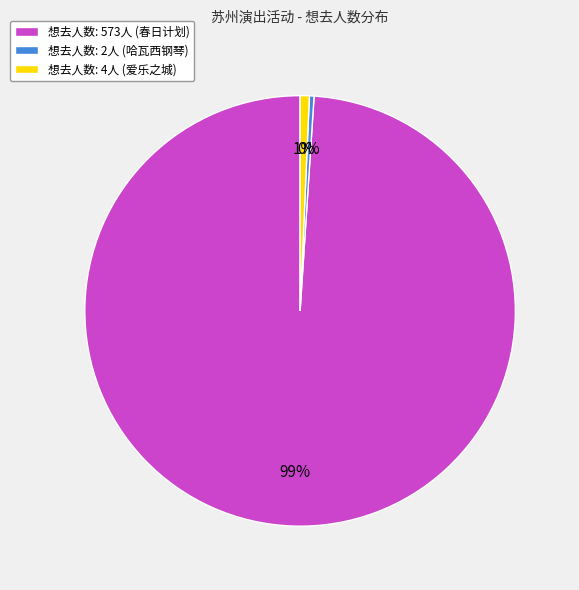

Which slice is the largest?

想去人数: 573人 (春日计划)